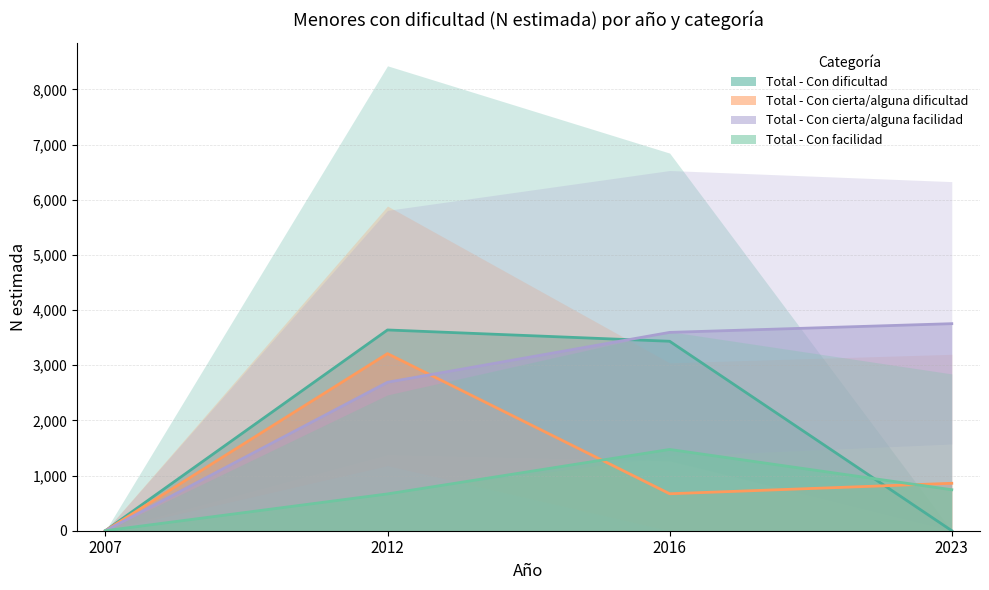

Reading left to right, transcribe all the data shown in this chart.

Total - Con dificultad: 2007=0	2012=3639	2016=3434	2023=0
Total - Con cierta/alguna dificultad: 2007=0	2012=3210	2016=670	2023=860
Total - Con cierta/alguna facilidad: 2007=0	2012=2691	2016=3595	2023=3753
Total - Con facilidad: 2007=0	2012=667	2016=1473	2023=743